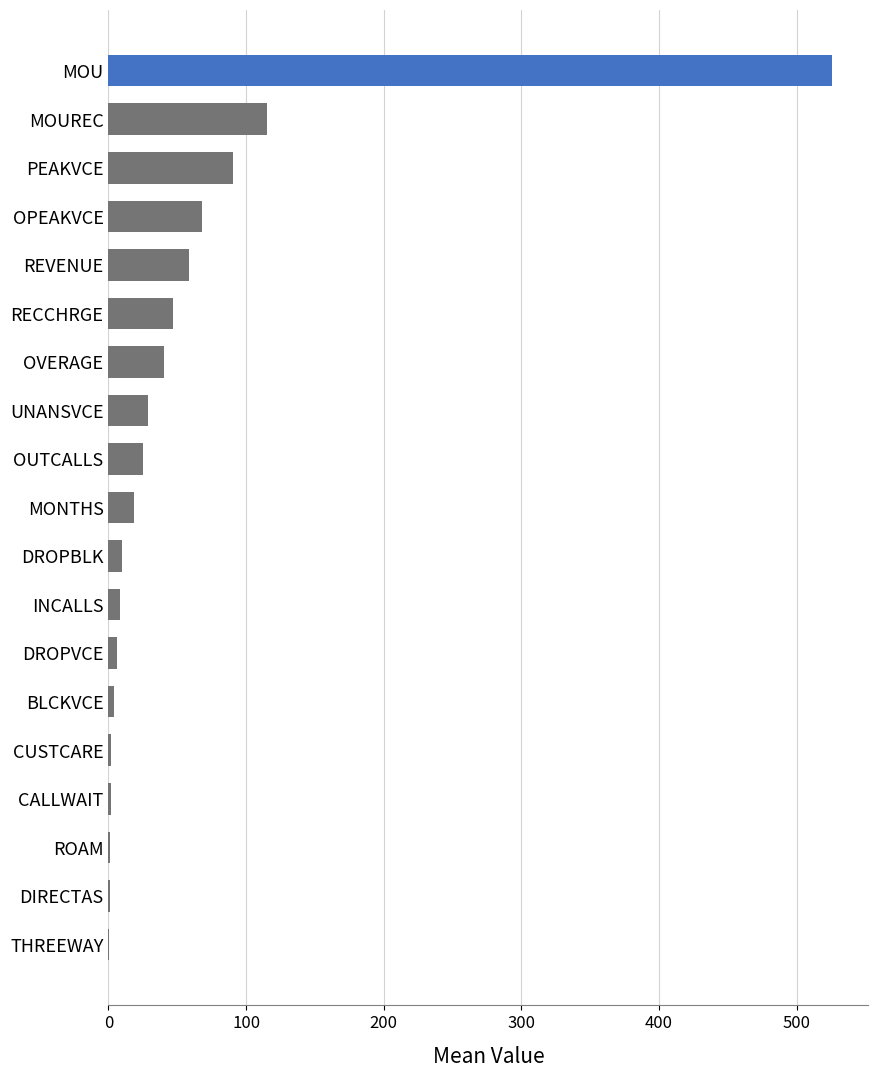

The value at OPEAKVCE is 23.6. True or false?

False